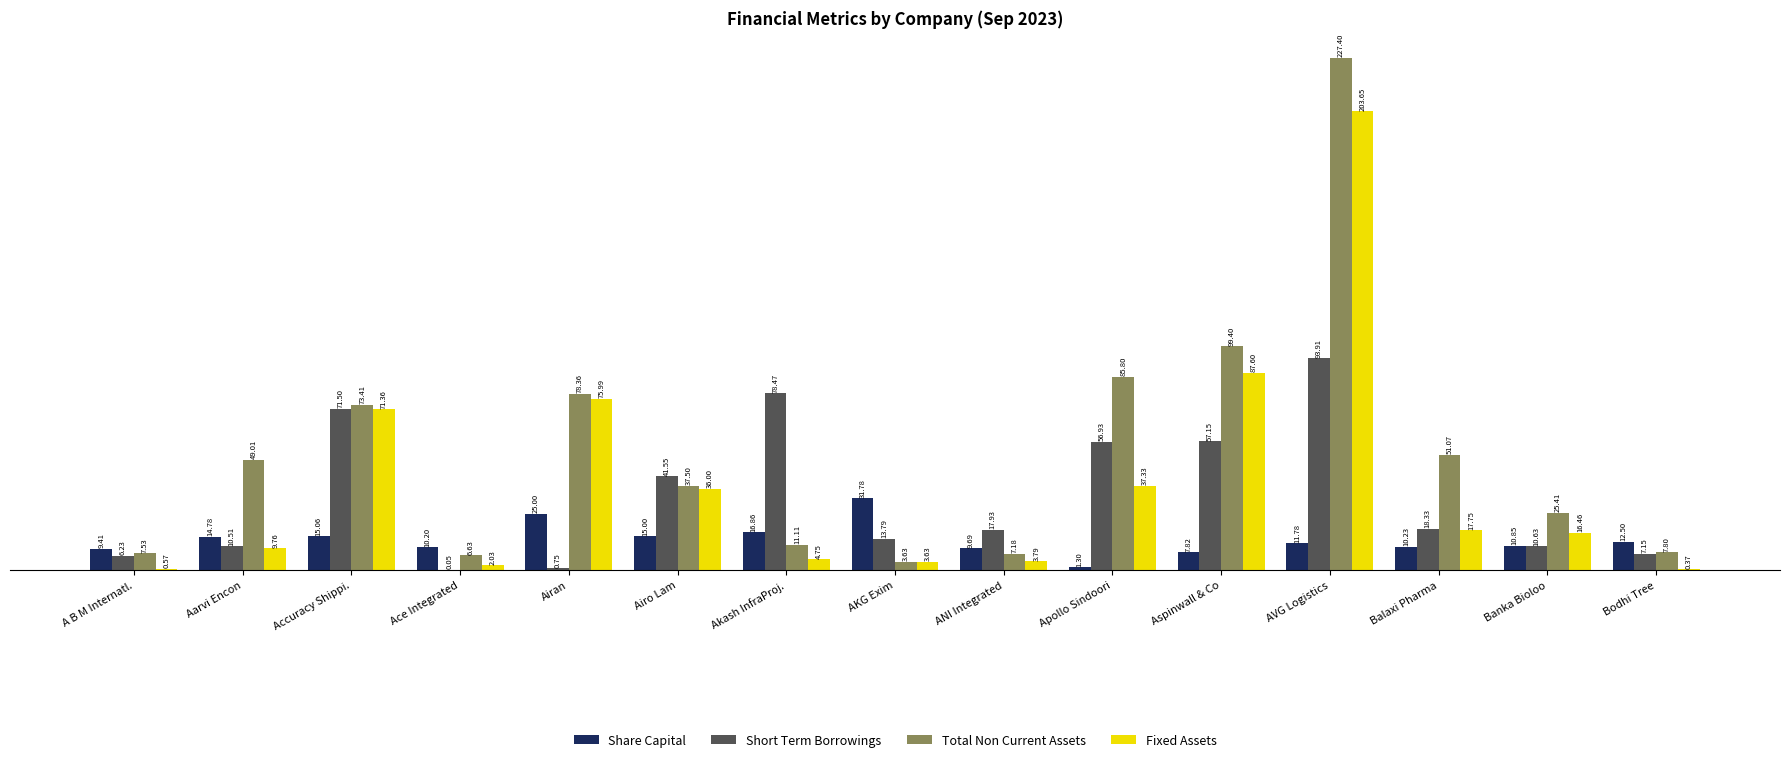

The value of Fixed Assets at Aspinwall & Co is 87.6. True or false?

True